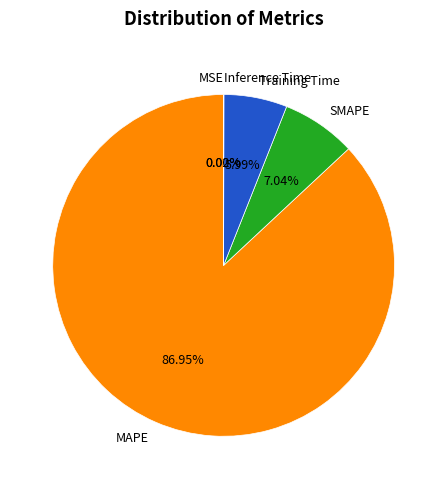

Which slice represents more than half of the pie?

MAPE